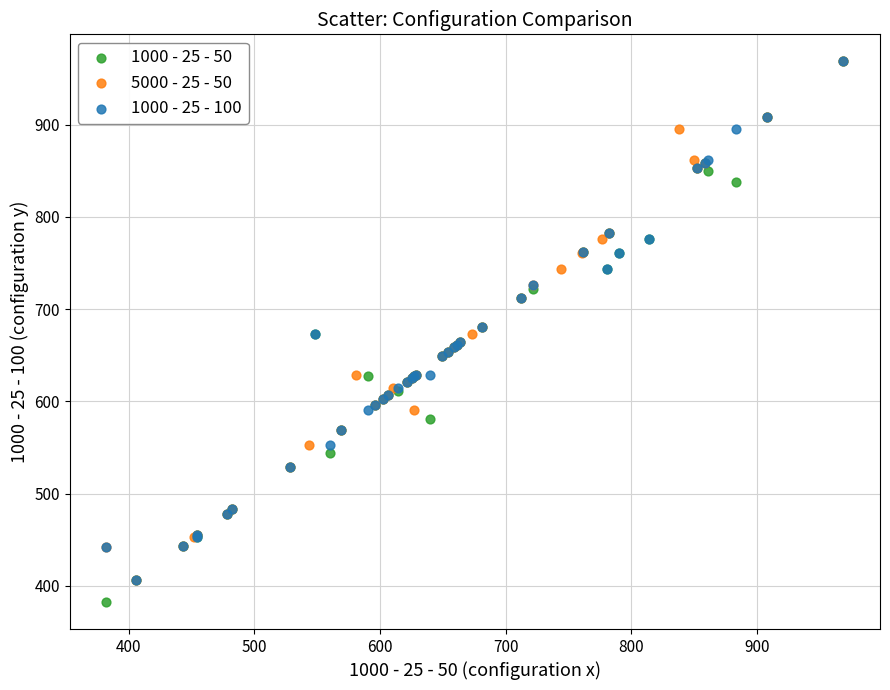

Which series has the largest Y range (max minus min)?

1000 - 25 - 50